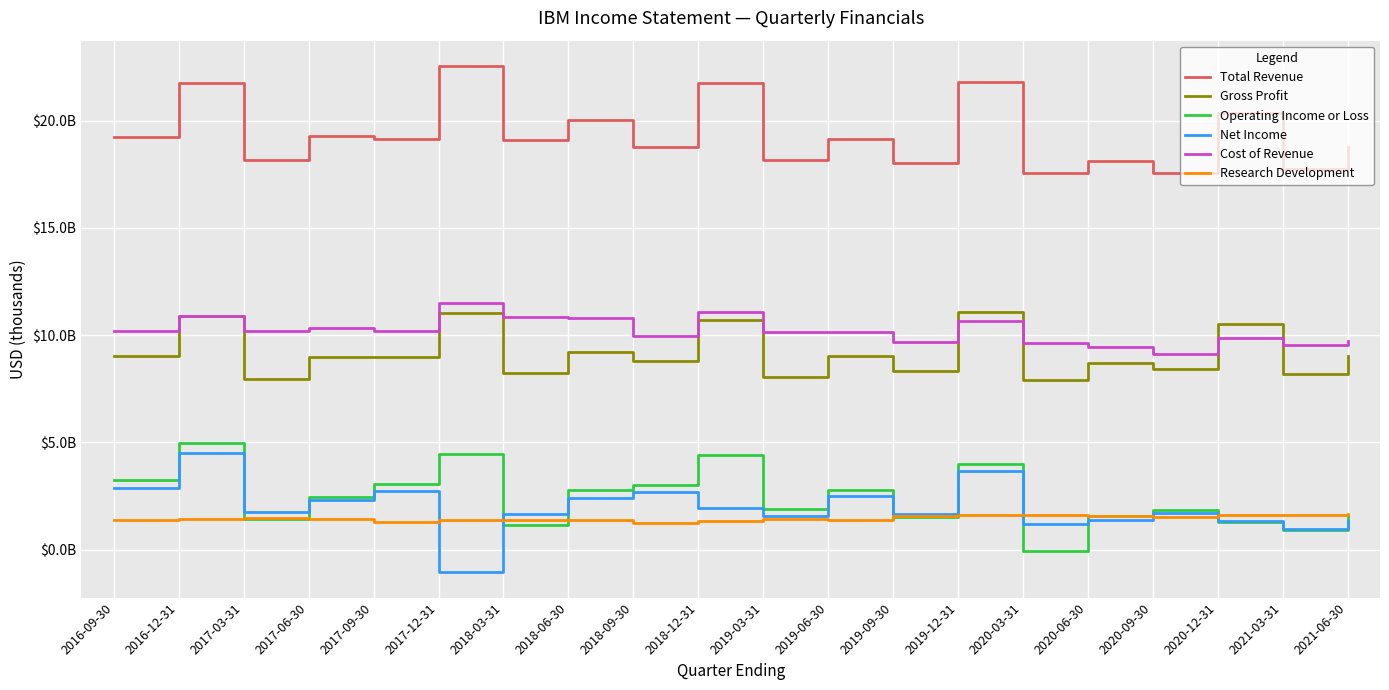

What is the difference between the highest and lowest values at 2019-06-30?

17754000